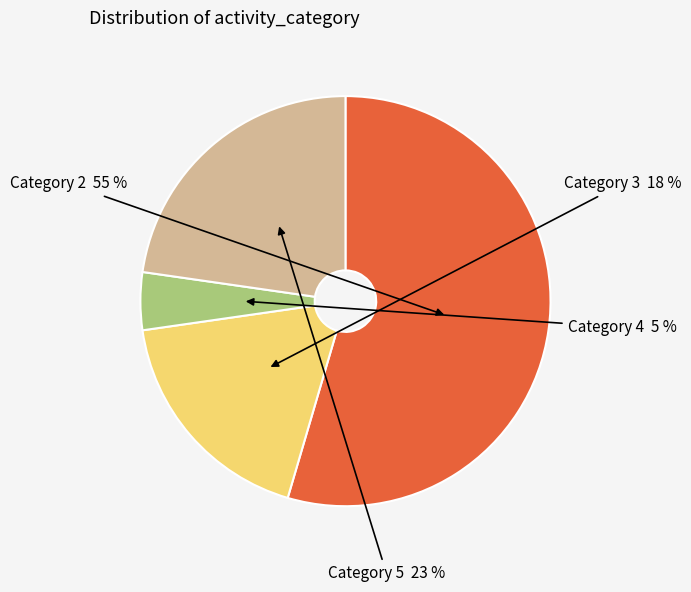

To the nearest percent, what is the average slice percentage?

25%